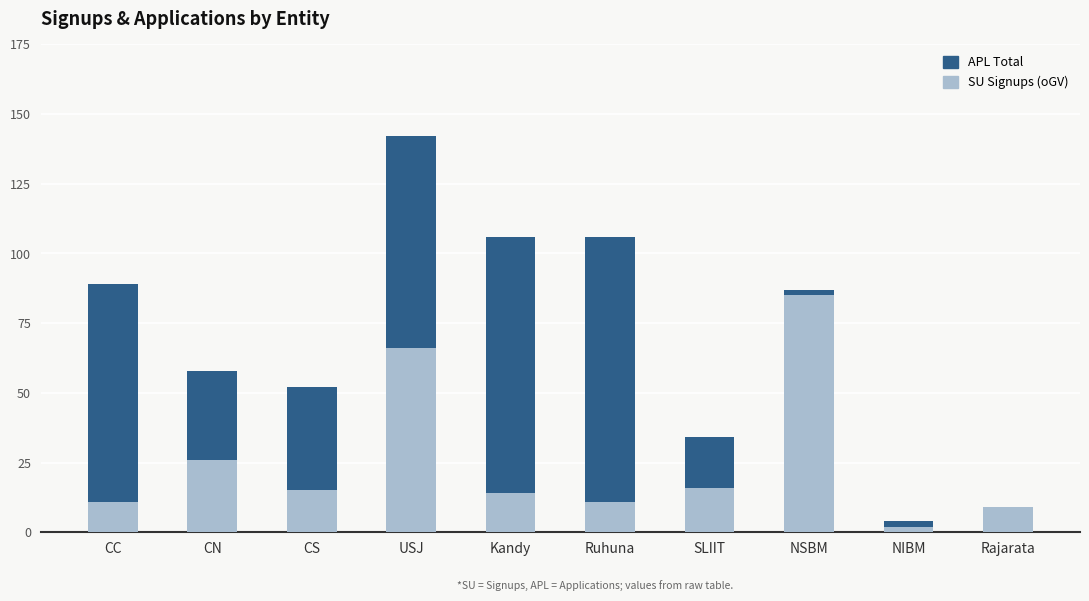

What is the total value across all series at Kandy?

106